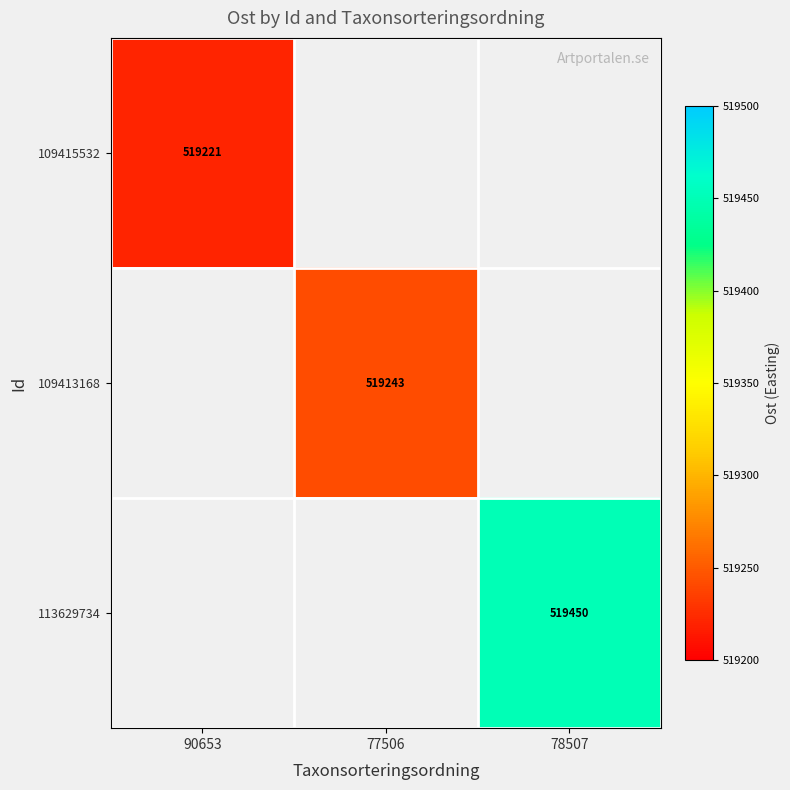

Which series has the largest range (max minus min)?

109415532